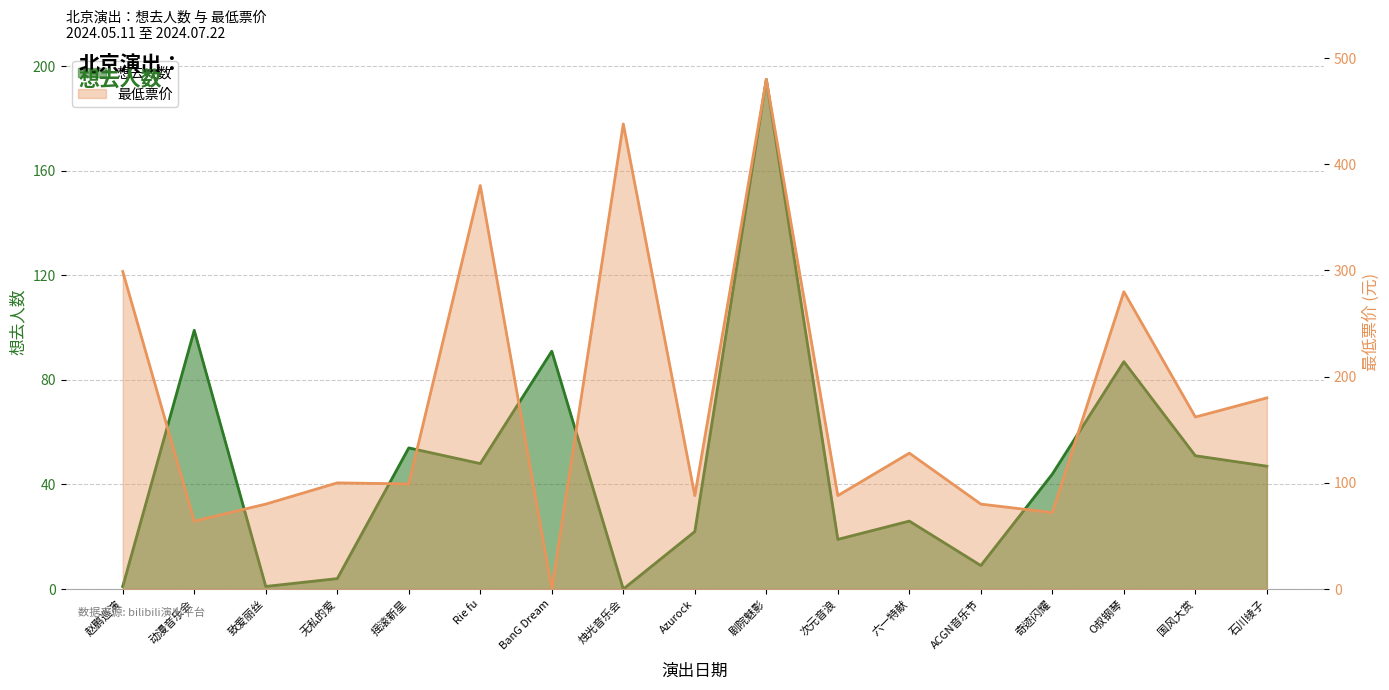

The 想去人数 series shows 125 at O叔钢琴. True or false?

False